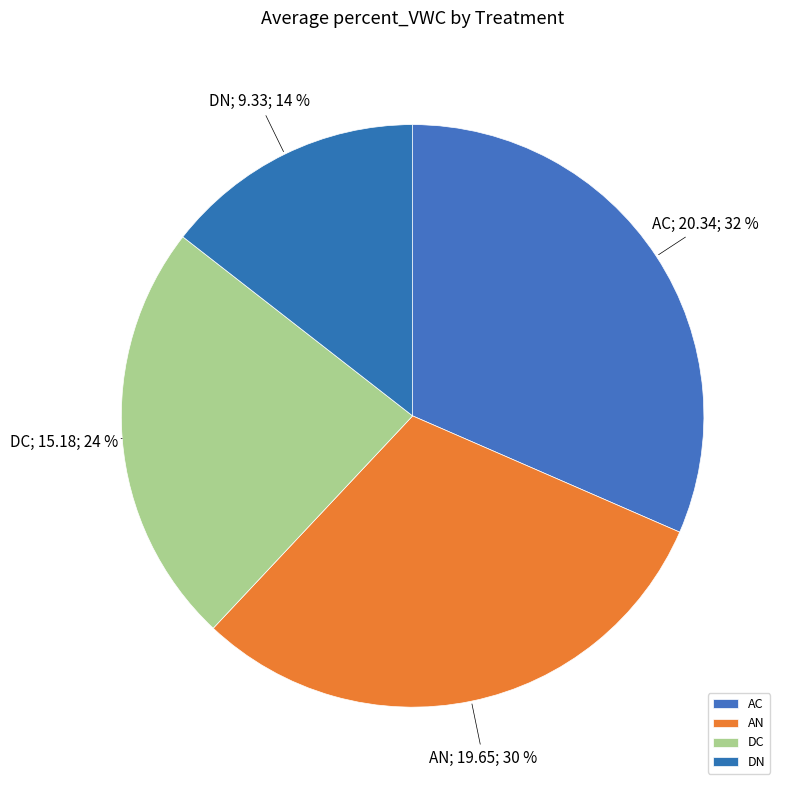

Does DC account for over 50% of the chart?

No